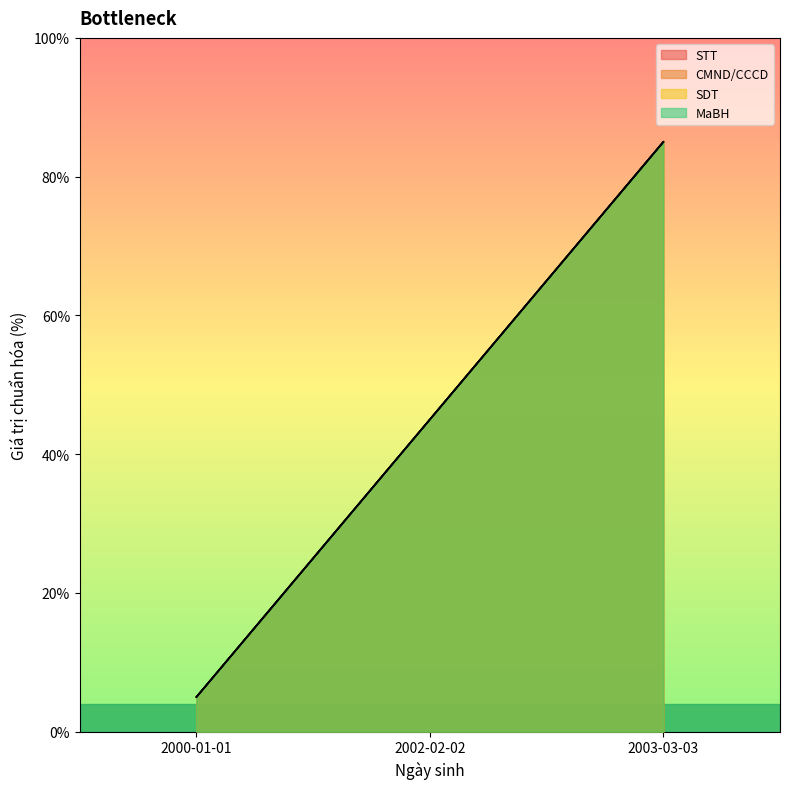

Which series changed the most between 2000-01-01 and 2003-03-03?

STT